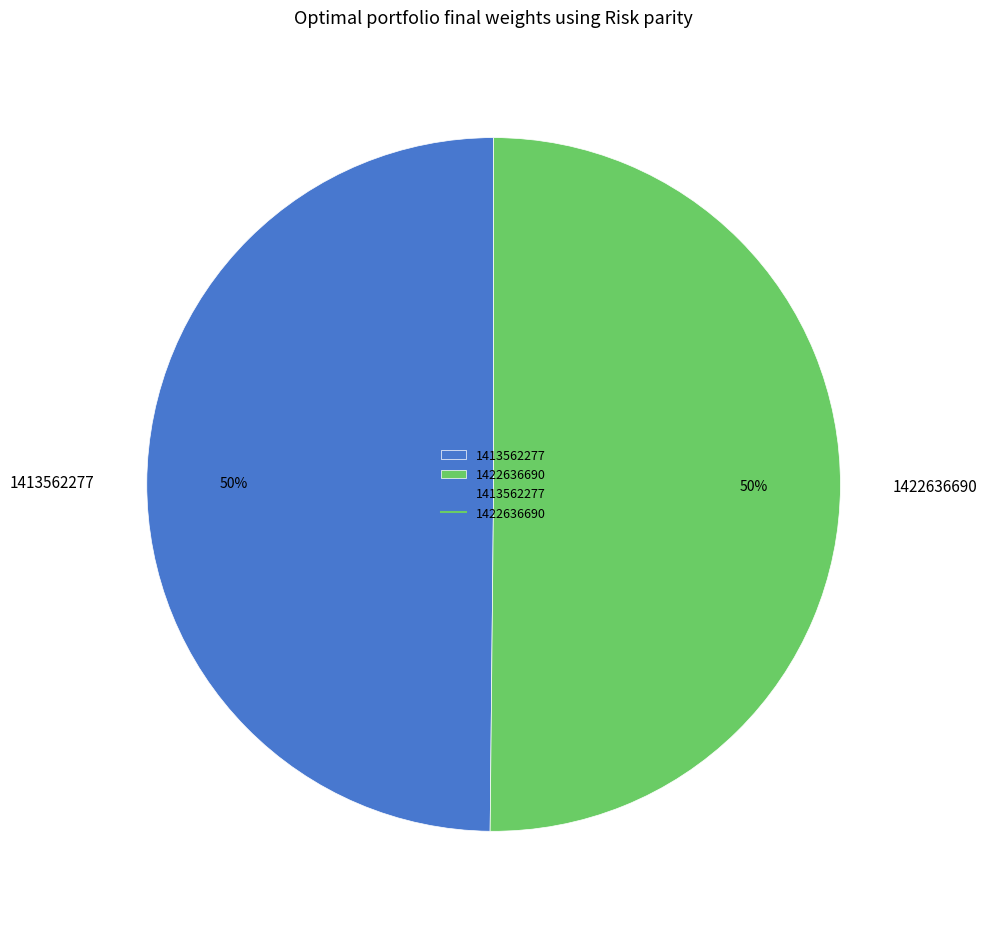

Is the sum of 1413562277 and 1422636690 greater than half?

Yes